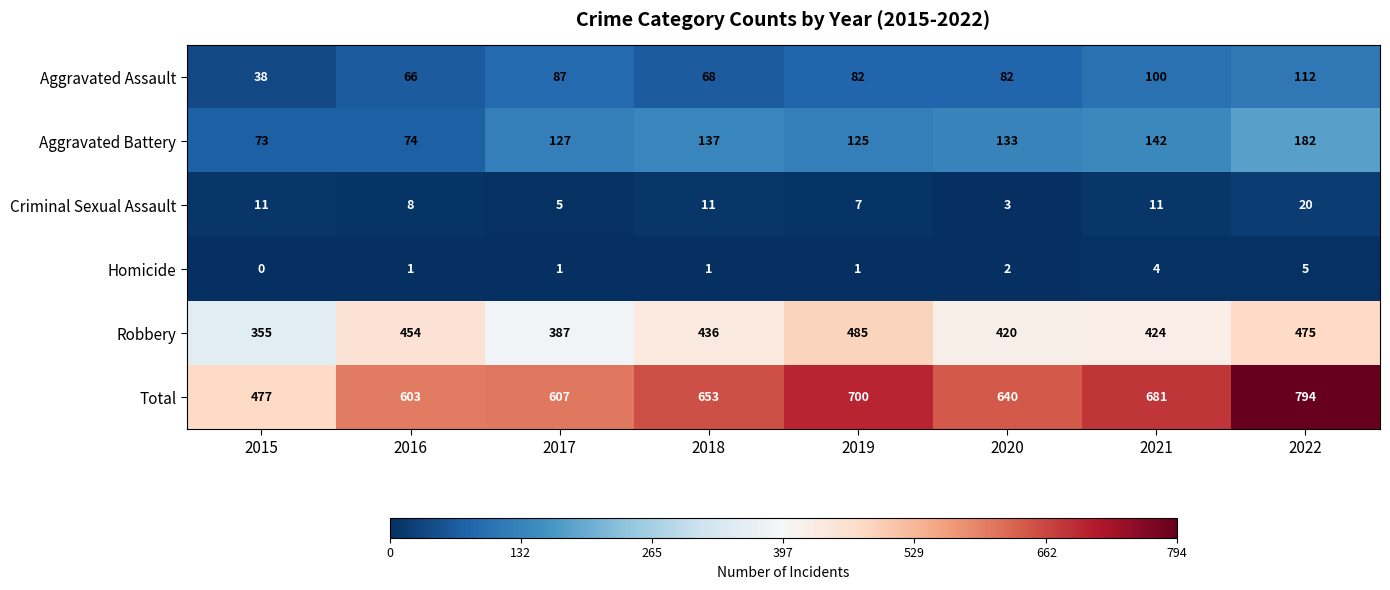

True or false: Aggravated Assault has a value of 108 at 2016.

False